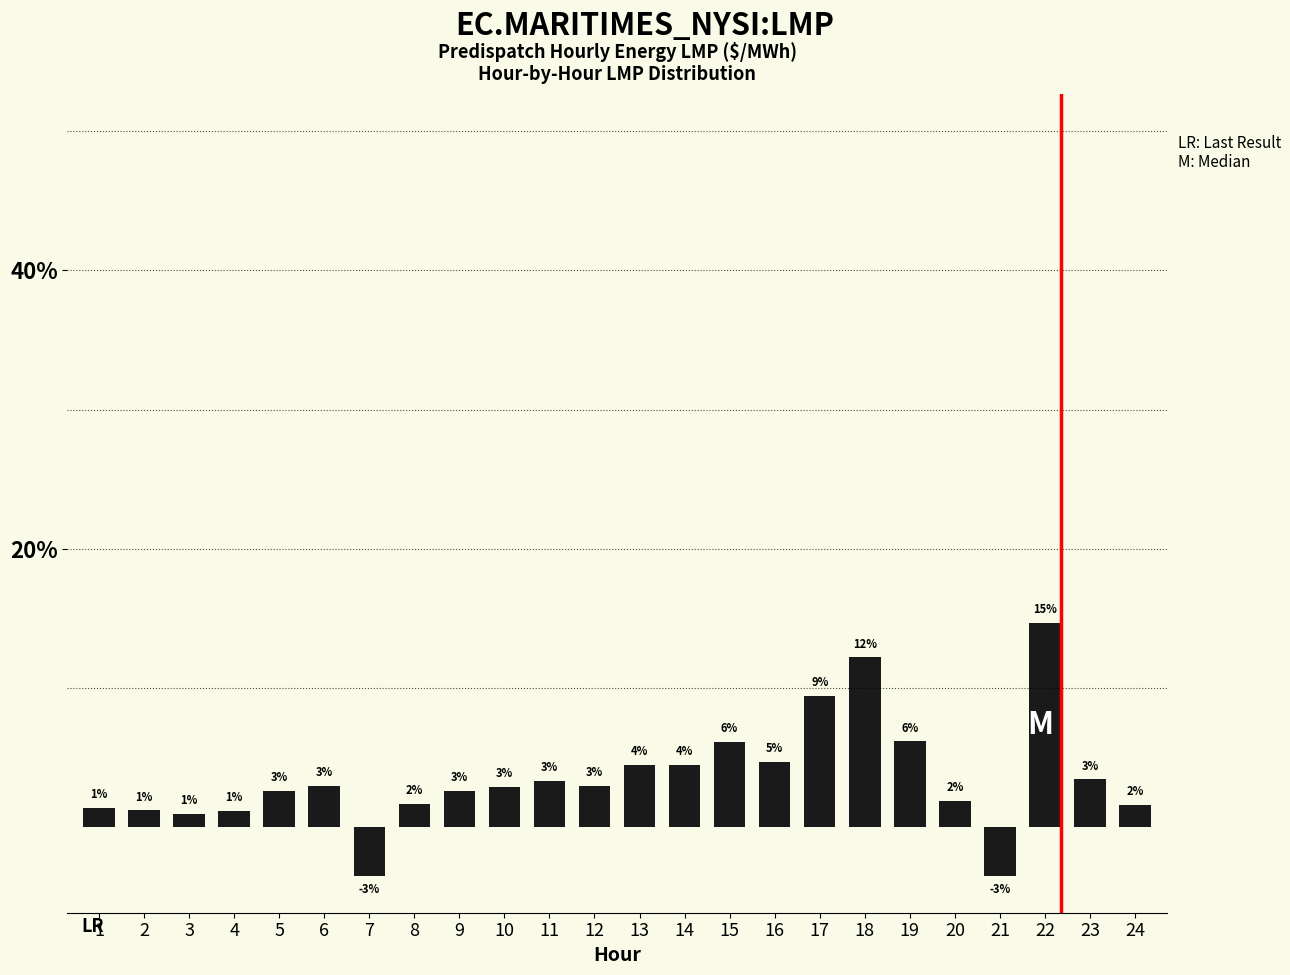

Does the chart contain stacked bars?

No